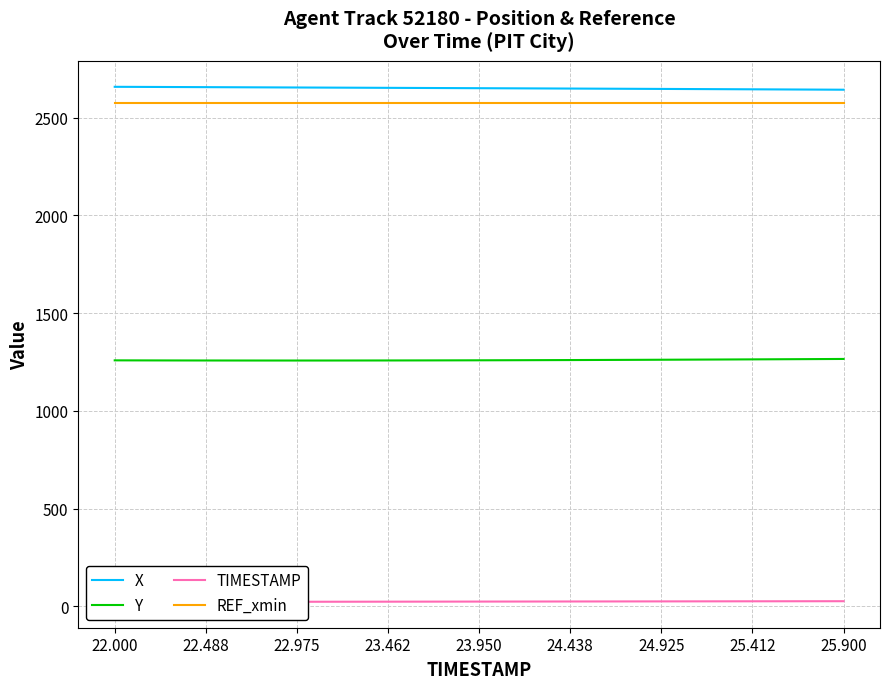

Where does the X series first go above 2650?

22.000